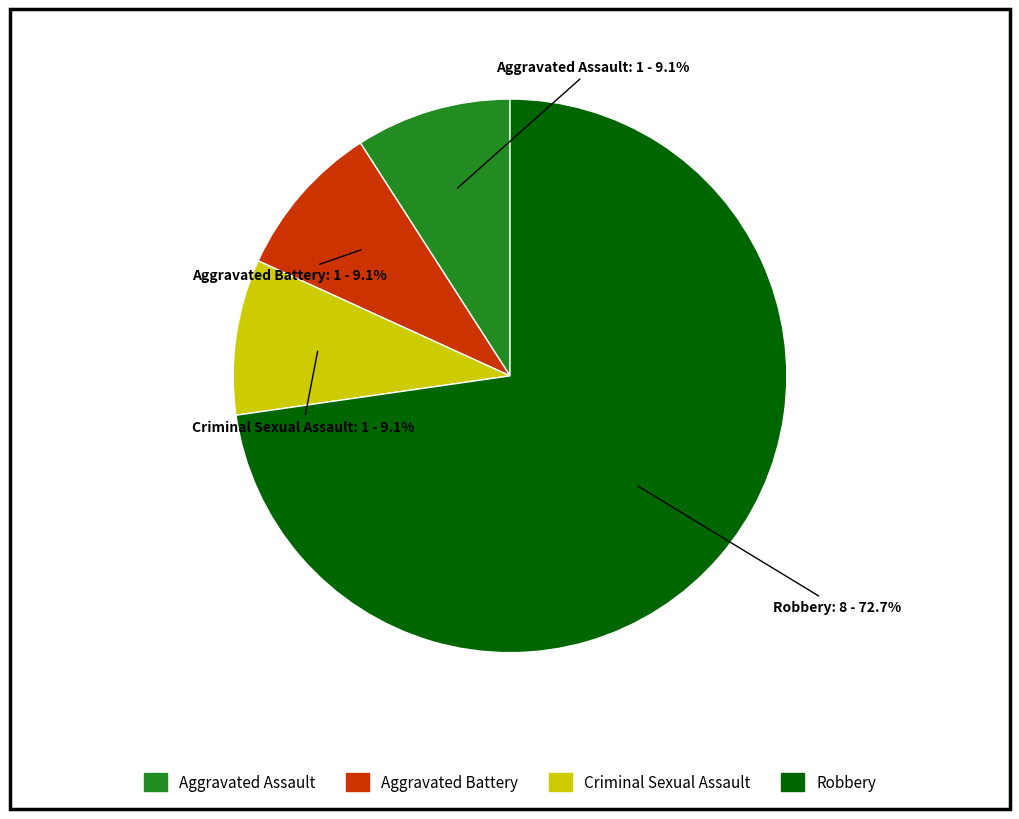

How many segments does this pie chart have?

4